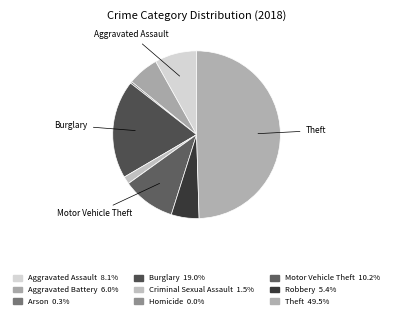

Is it true that Aggravated Battery is 14% of the pie?

False